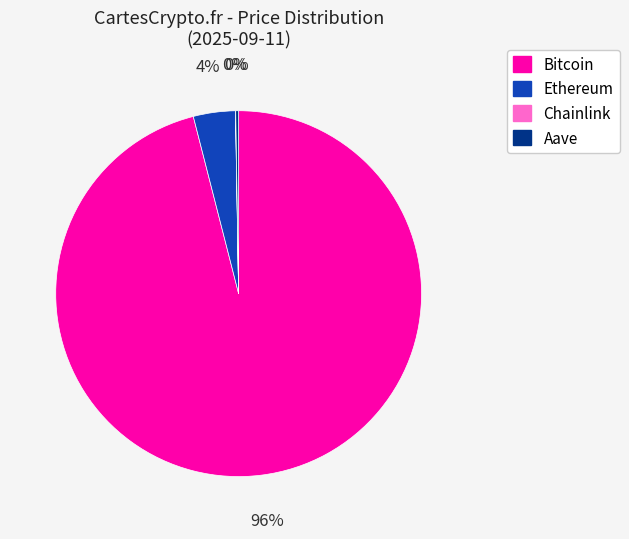

What percentage is the Bitcoin slice, to the nearest percent?

96%